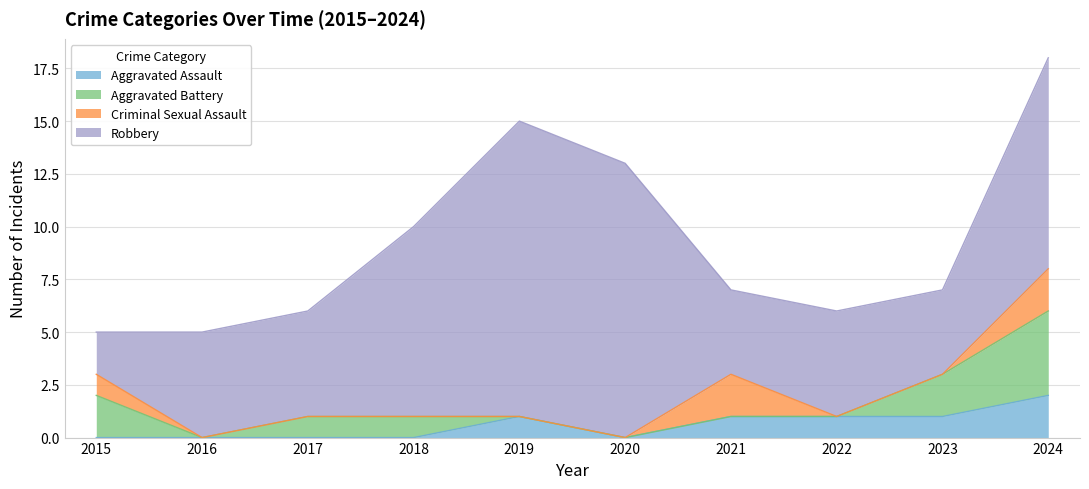

At which category is the sum across all series the highest?

2024